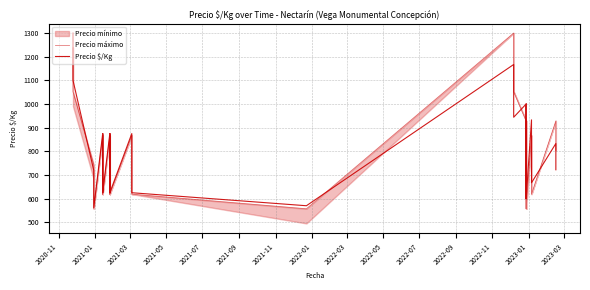

The Precio $/Kg series shows 186.3 at 2021-05. True or false?

False